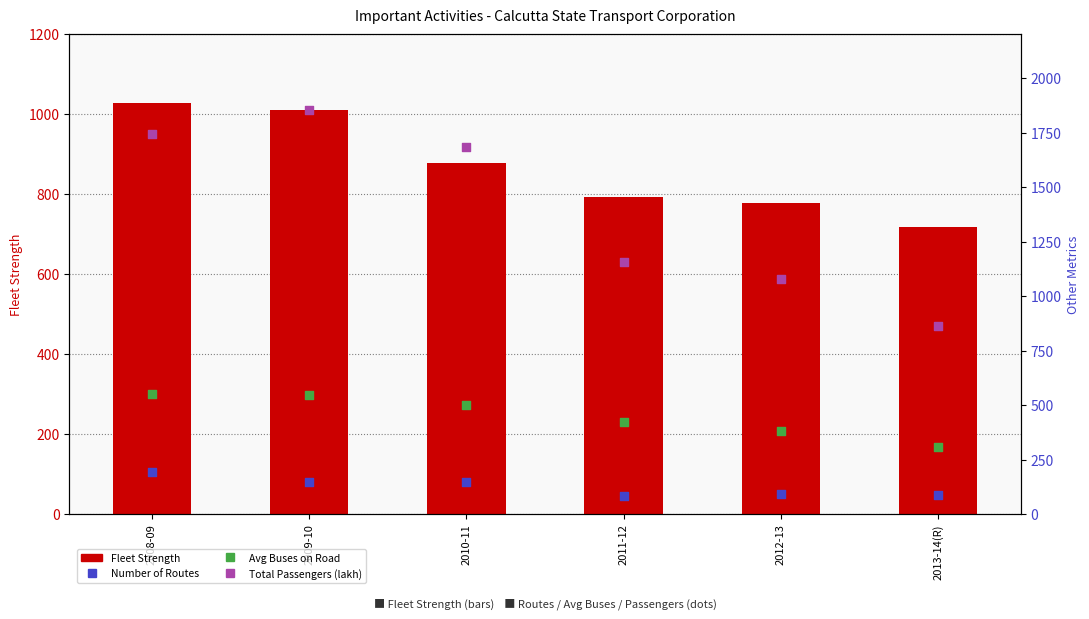

At how many categories does at least one series exceed 1233?

3